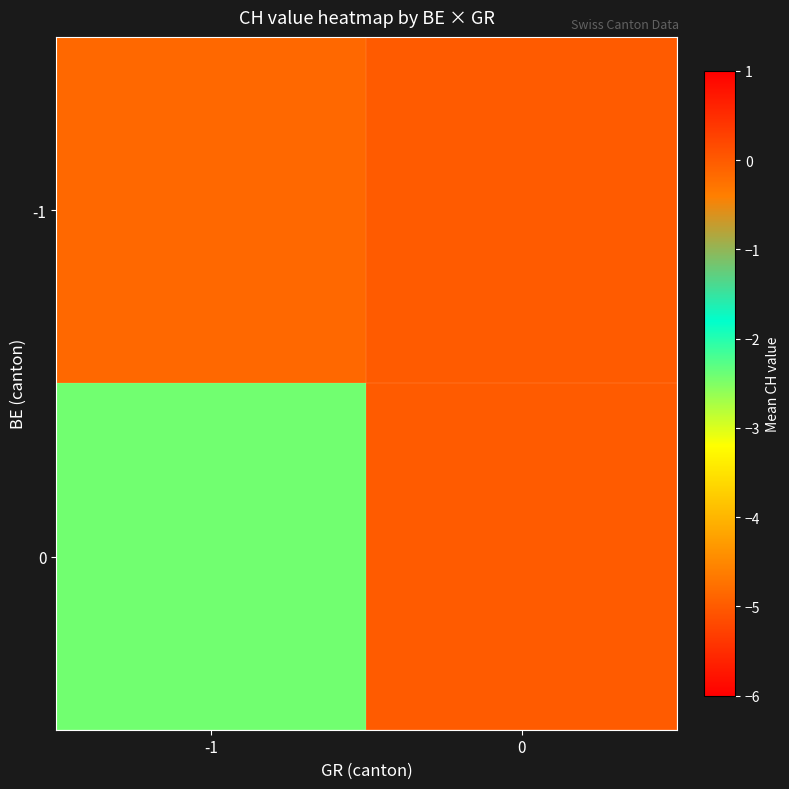

At 0, list the series in order from largest to smallest.

-1, 0